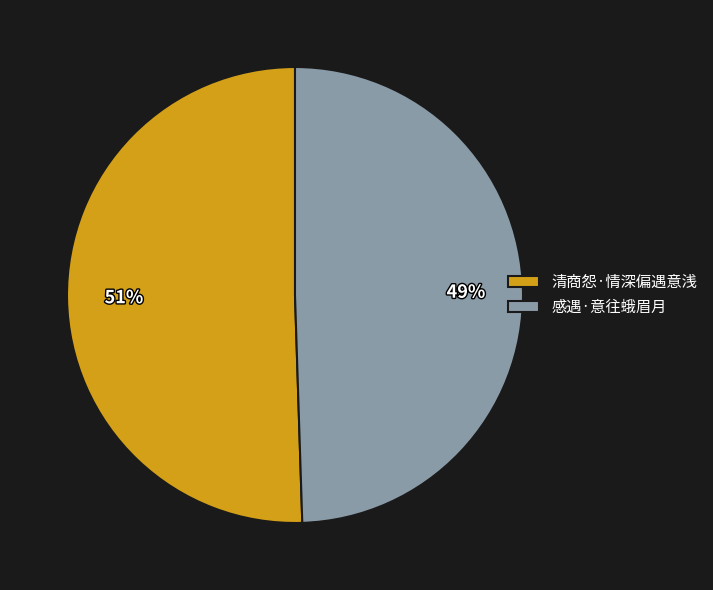

Does 清商怨·情深偏遇意浅 represent more than half of the total?

Yes